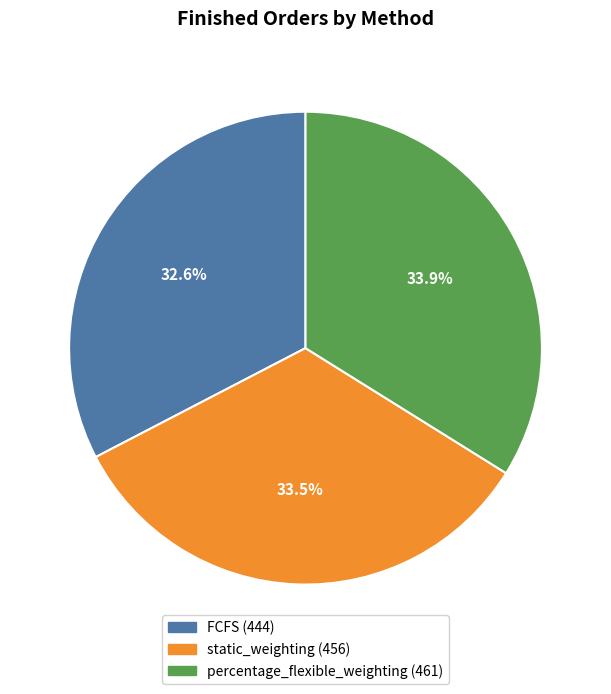

Which slice is the smallest?

FCFS